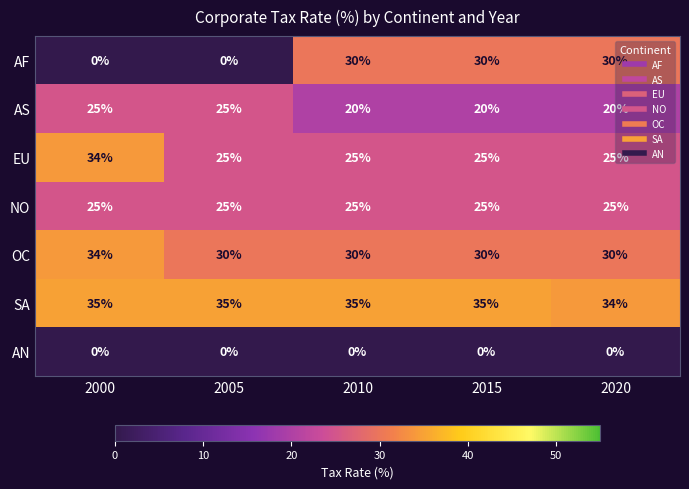

How many categories are shown in the chart?

5